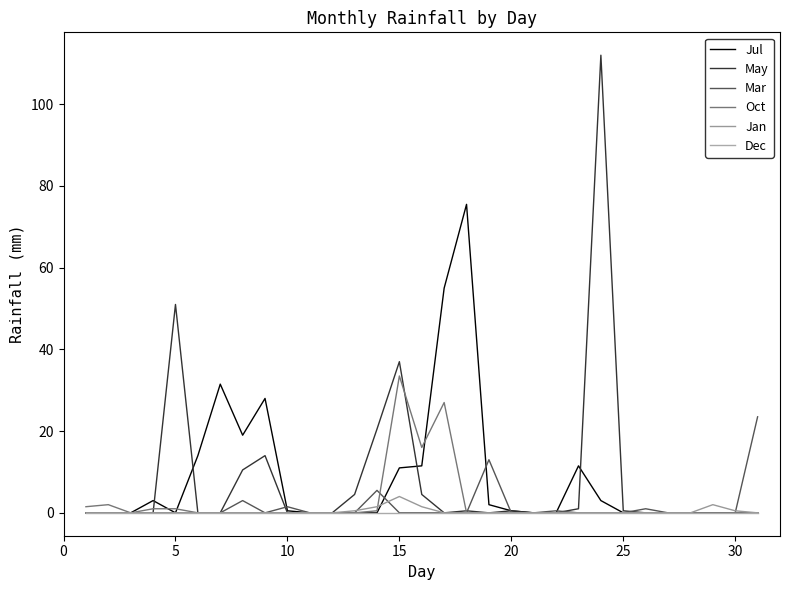

What is the difference between the maximum and minimum values in the Oct series?

33.5